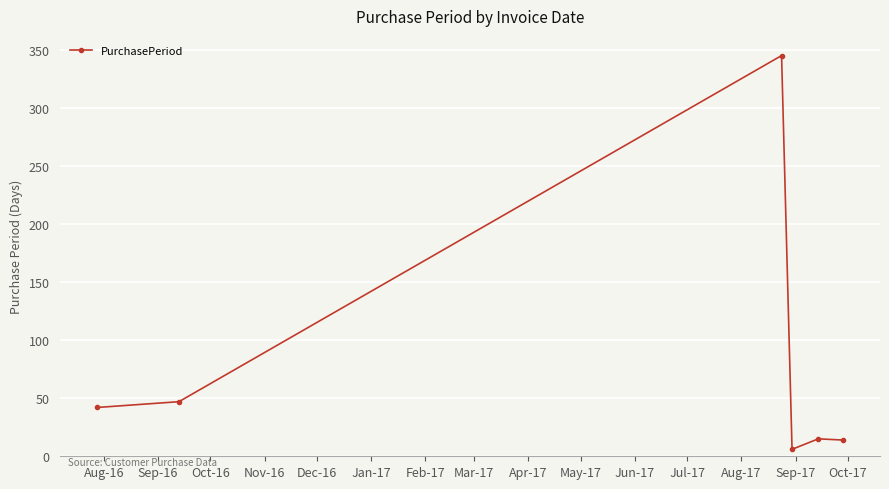

What is the average value?

78